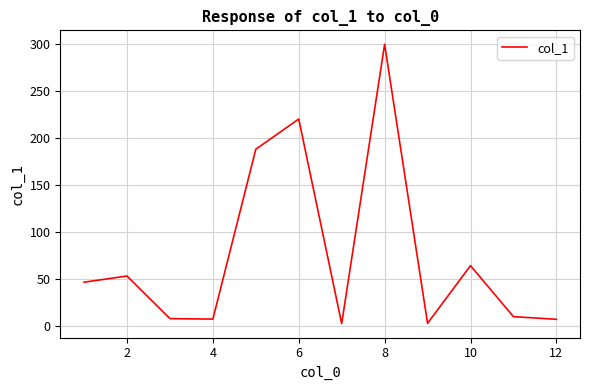

What is the maximum value shown in the chart?

299.5